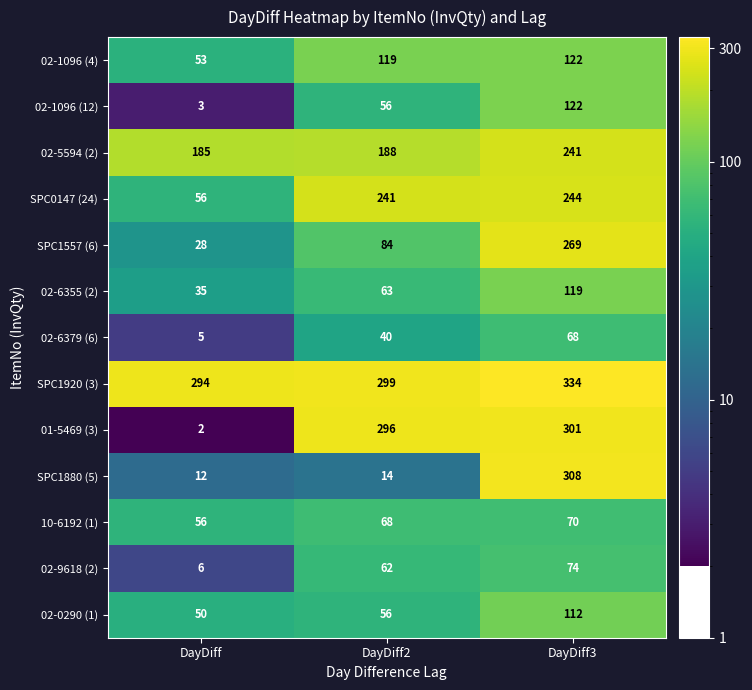

How many 02-9618 (2) values are between 6 and 74?

3